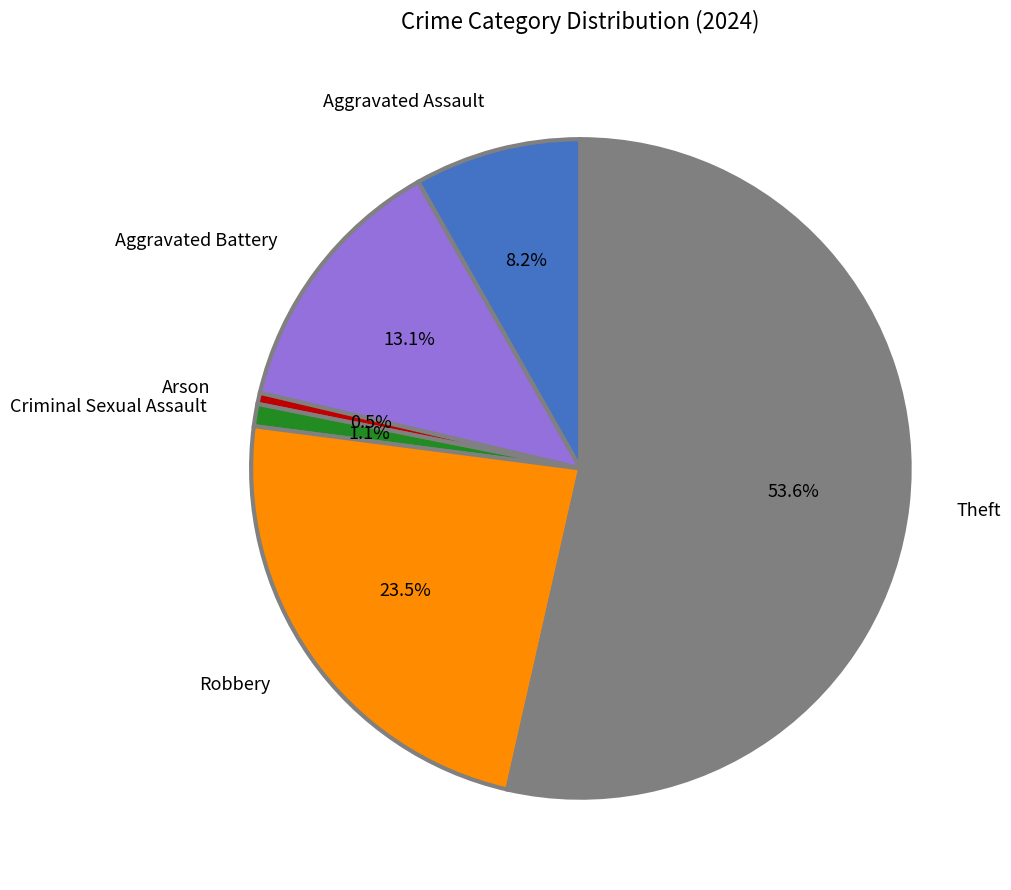

Is it true that Aggravated Assault is 16% of the pie?

False